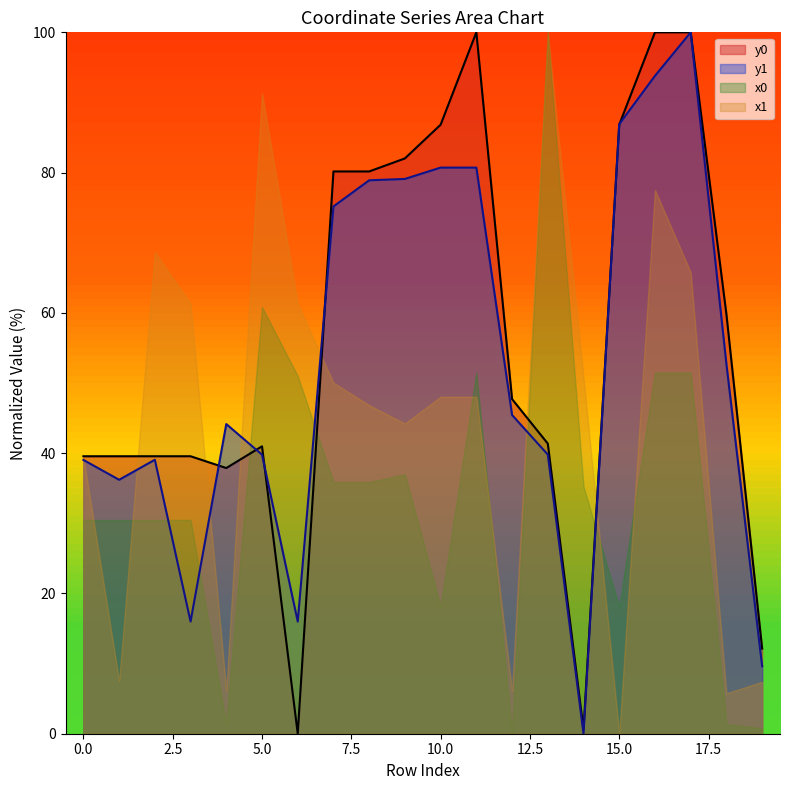

Where do y1 and y0 first cross each other?

3 and 4